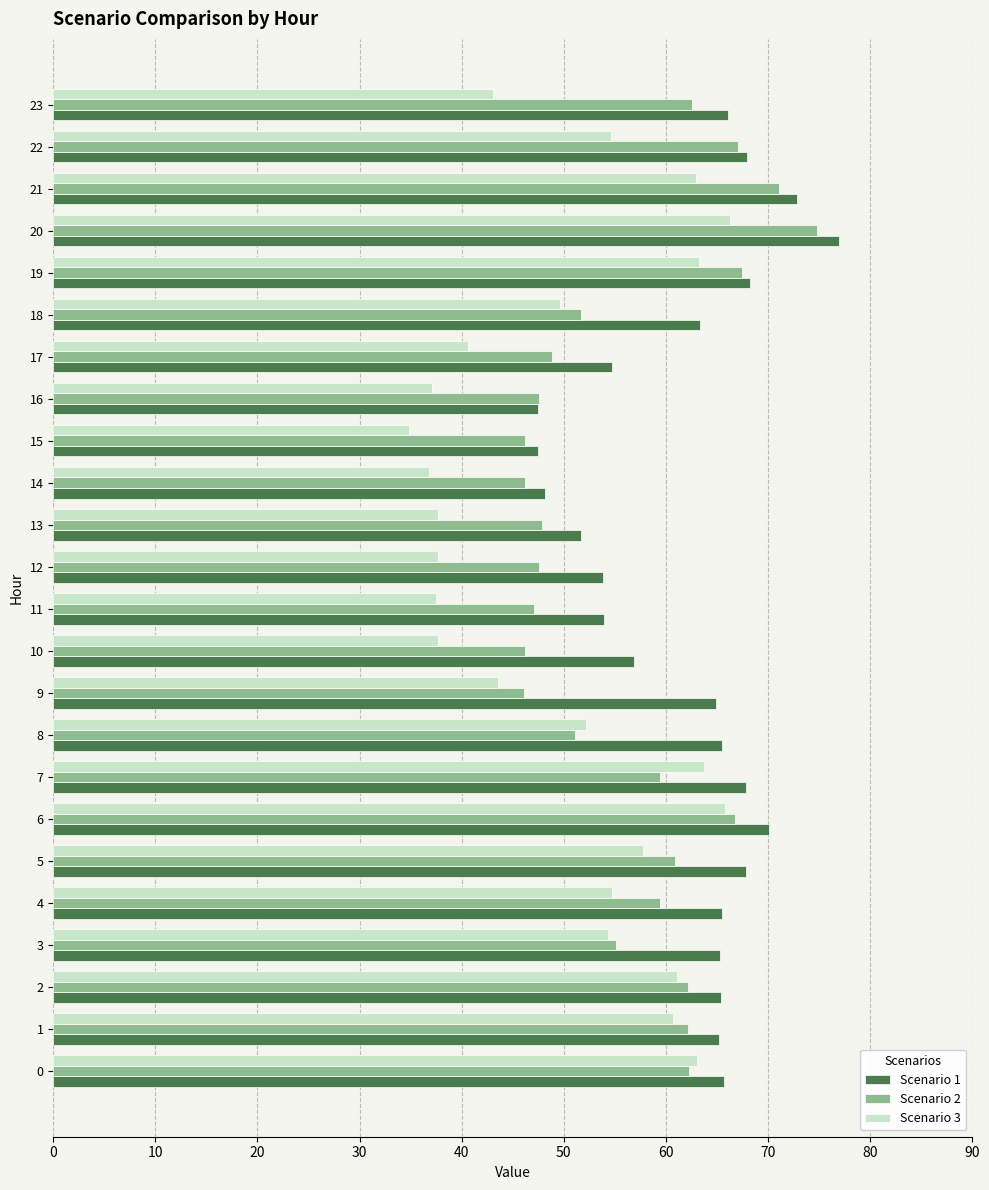

What value does the Scenario 3 series have at 8?

52.2